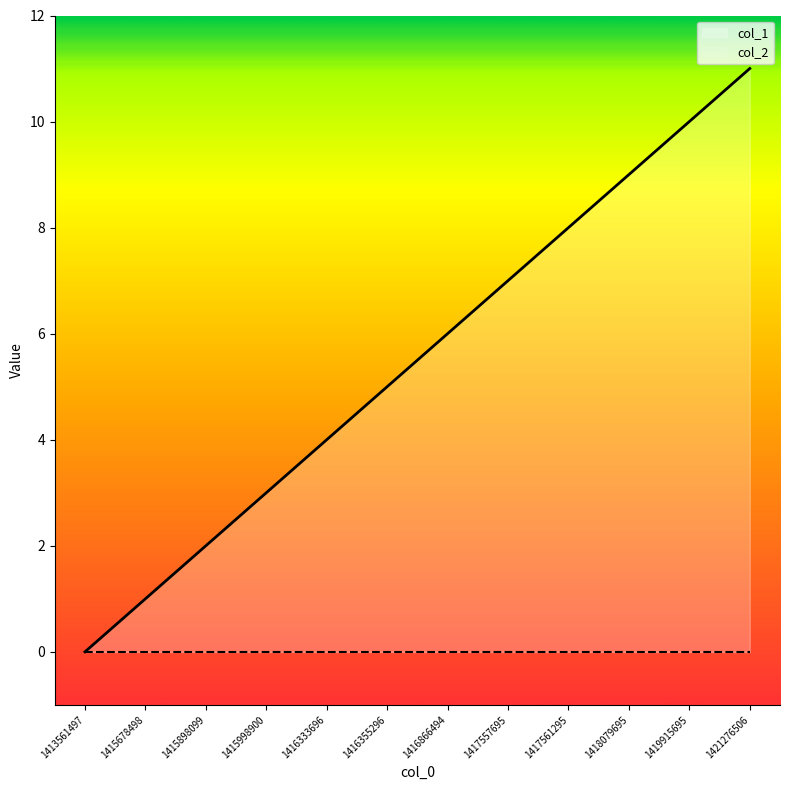

What value does the data have at 1421276506?

11